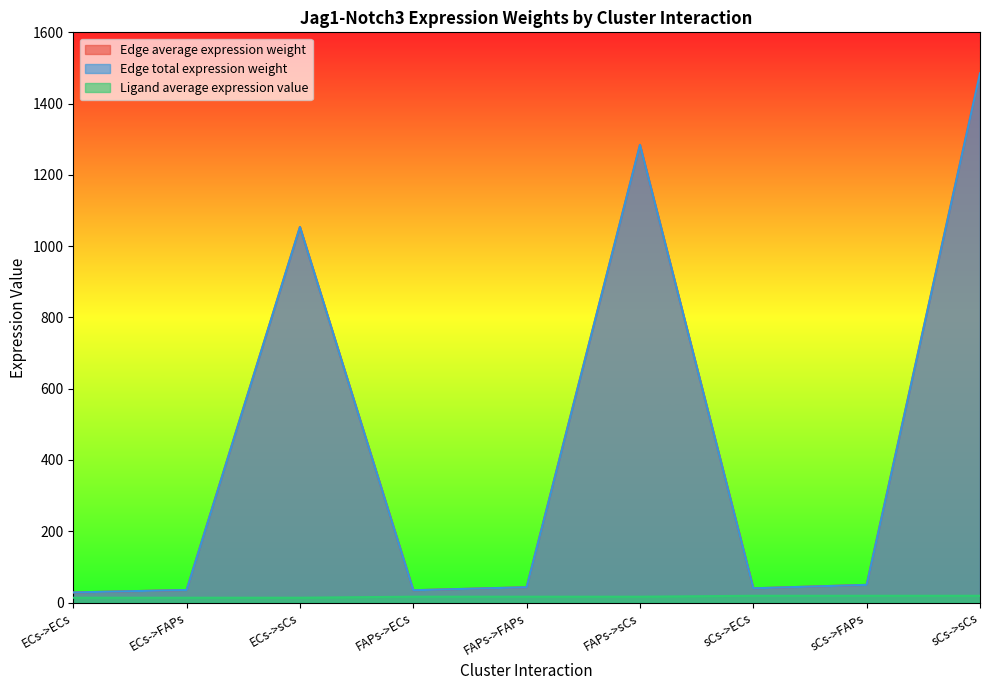

At how many categories does at least one series exceed 867?

3